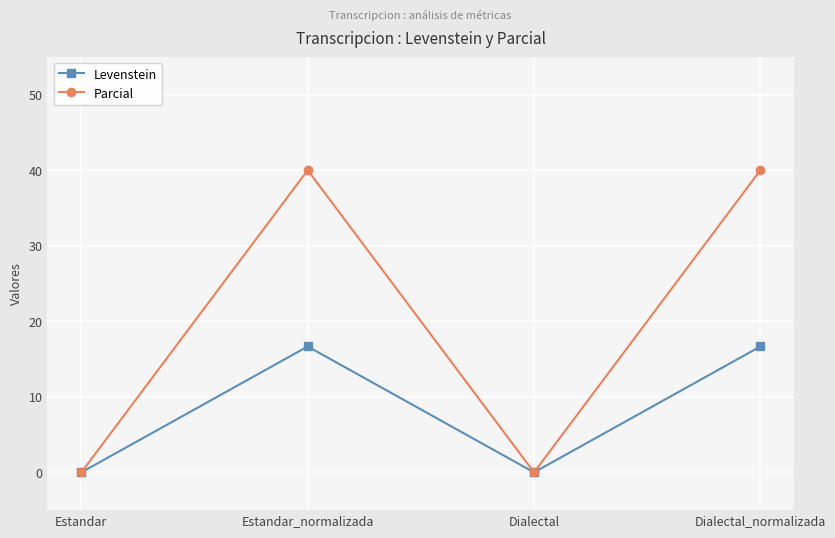

Reading left to right, transcribe all the data shown in this chart.

Levenstein: 0.0	16.7	0.0	16.7
Parcial: 0.0	40.0	0.0	40.0